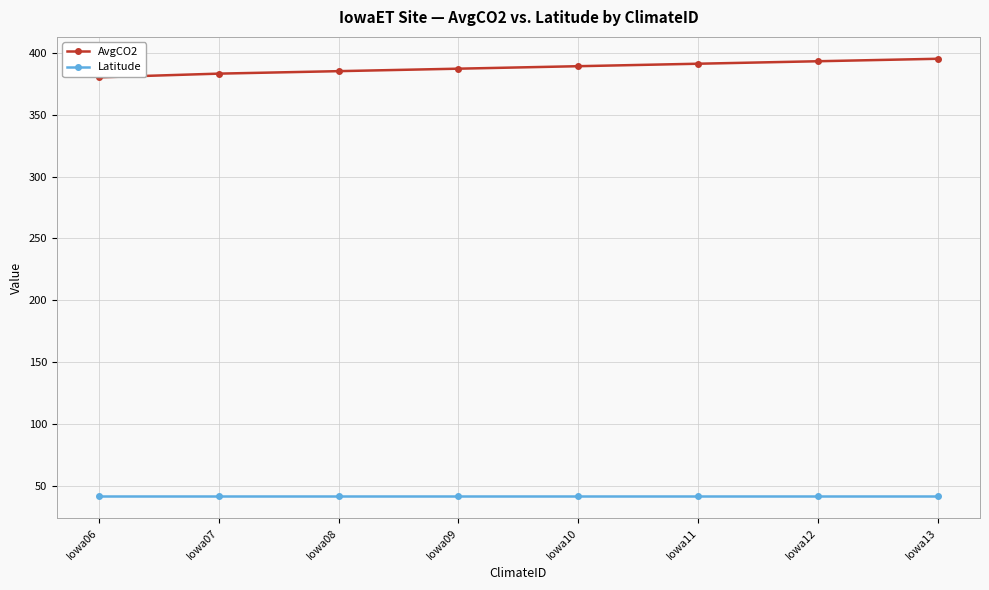

At Iowa12, list the series in order from largest to smallest.

AvgCO2, Latitude